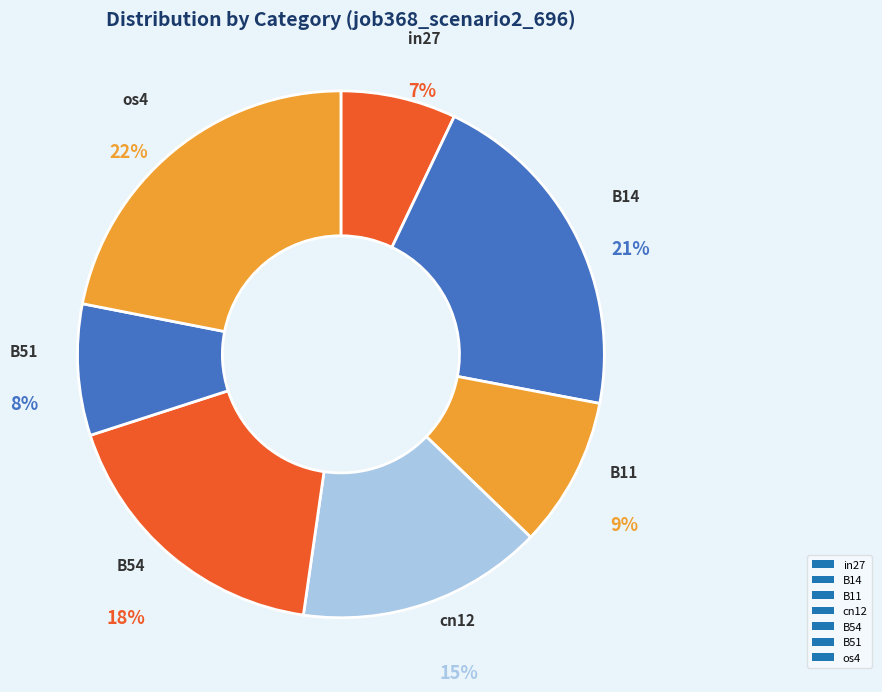

To the nearest percent, what is the combined percentage of B51 and B11?

17%